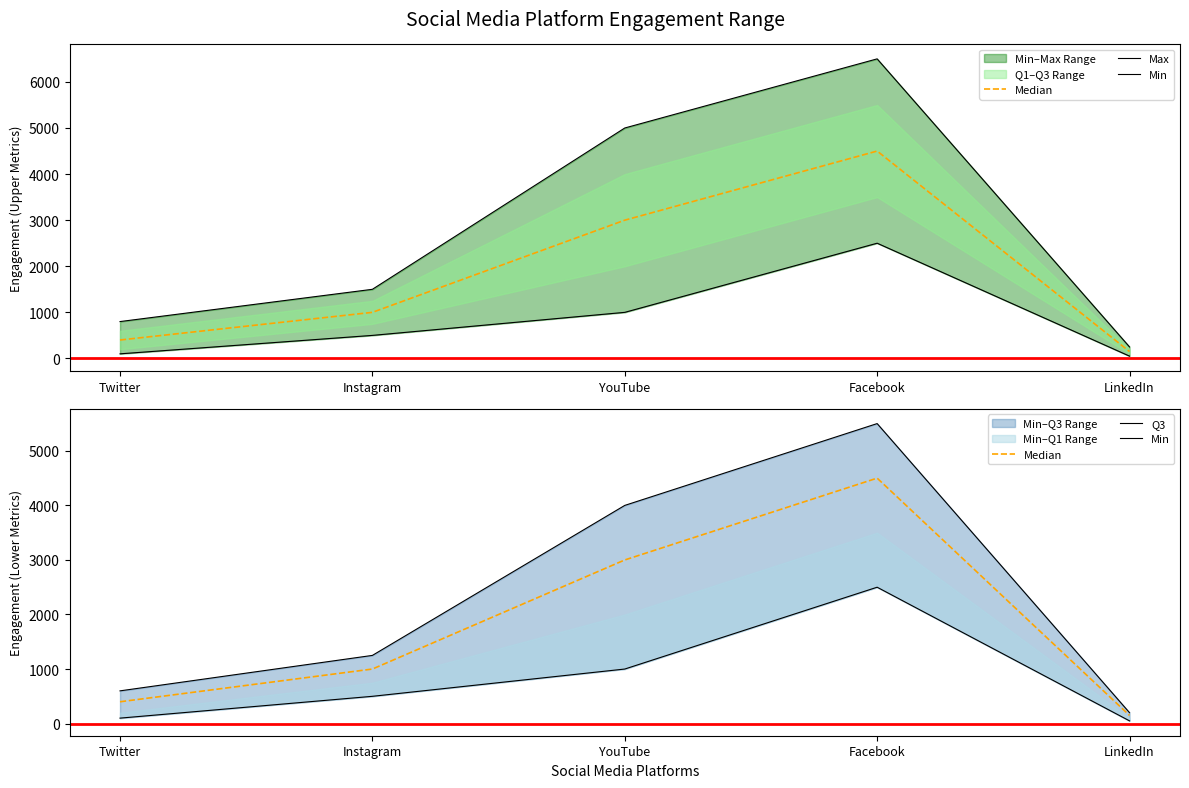

True or false: Q3 and Min cross at least once.

False